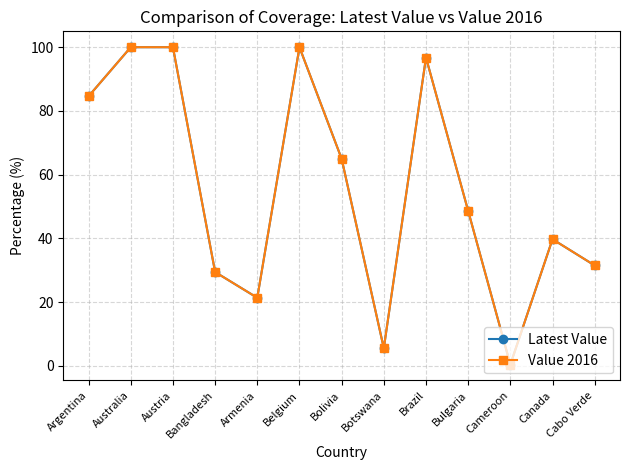

True or false: Value 2016 has a value of 31.5 at Cabo Verde.

True